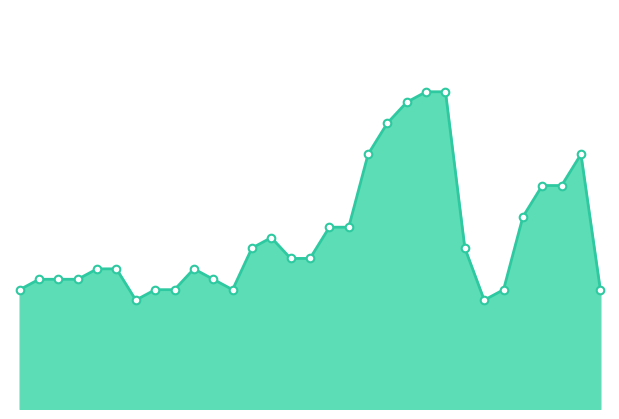

Does the chart have visible grid lines?

No